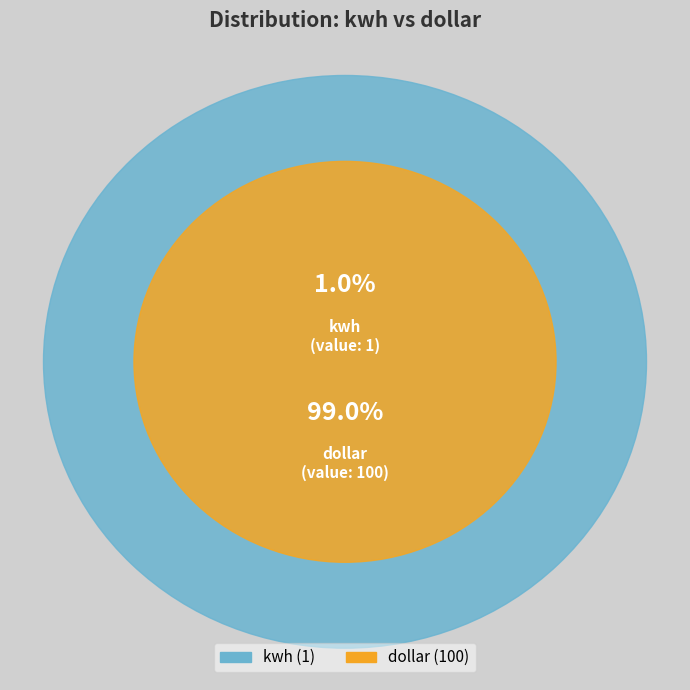

What portion of the pie excludes dollar?

1.0%